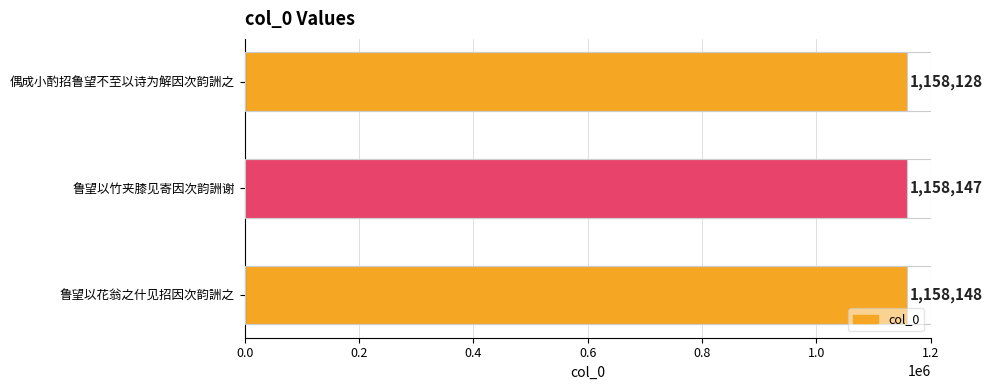

What is the difference between the values at 偶成小酌招鲁望不至以诗为解因次韵詶之 and 鲁望以竹夹膝见寄因次韵詶谢?

19